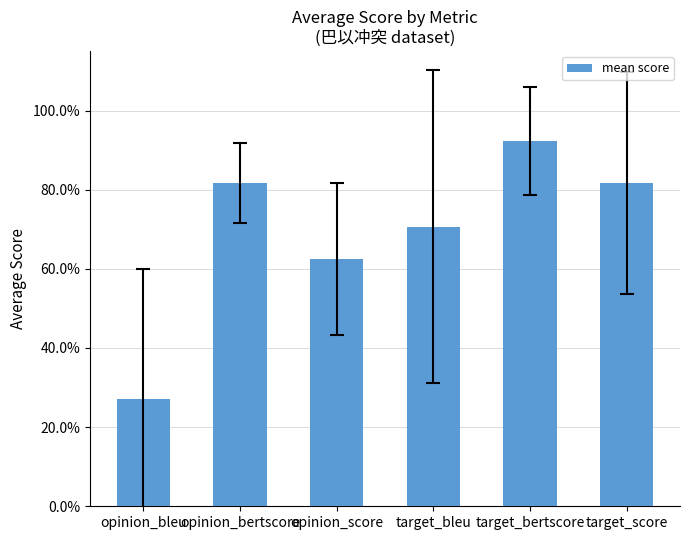

List the labels in order of value, largest first.

target_bertscore, target_score, opinion_bertscore, target_bleu, opinion_score, opinion_bleu